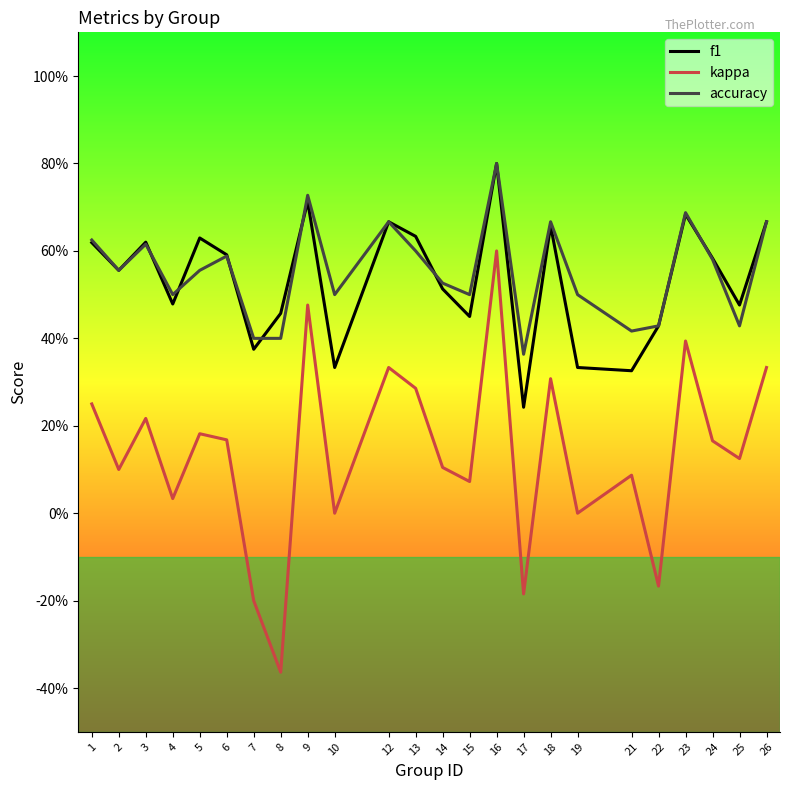

What are all the series names shown in the legend?

f1, kappa, accuracy